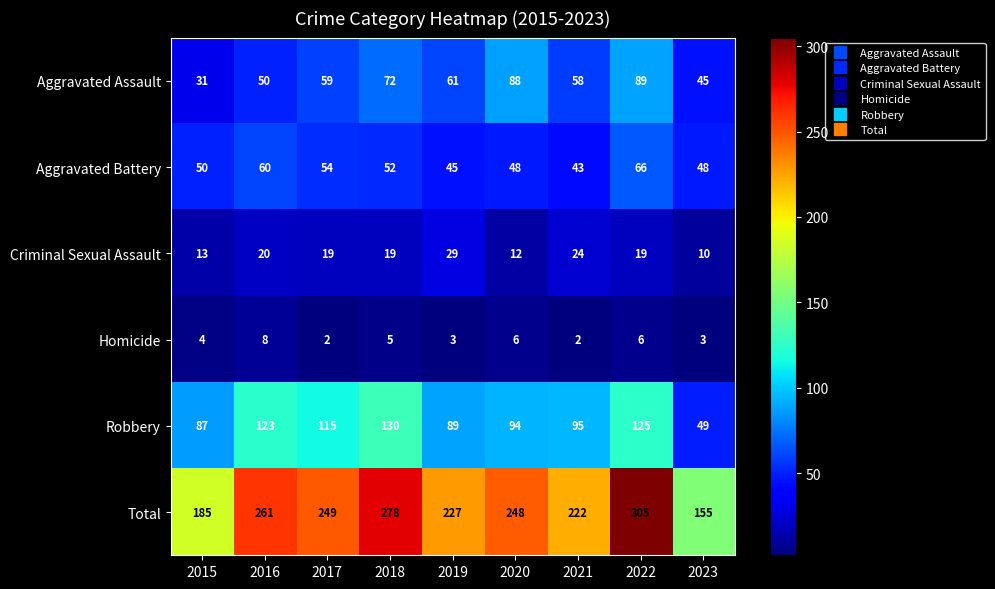

How many Homicide values are between 3 and 6?

6